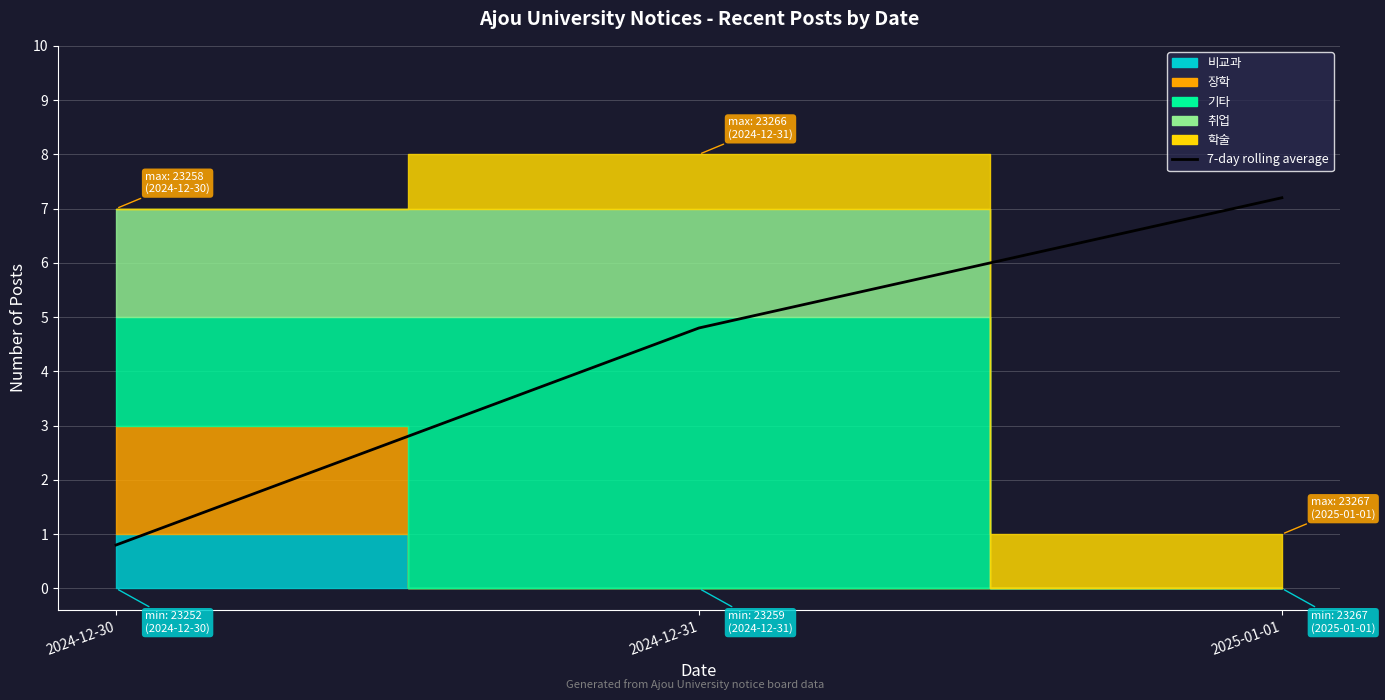

Approximately how many times larger is the value at 2024-12-30 compared to 2024-12-31?

0.2